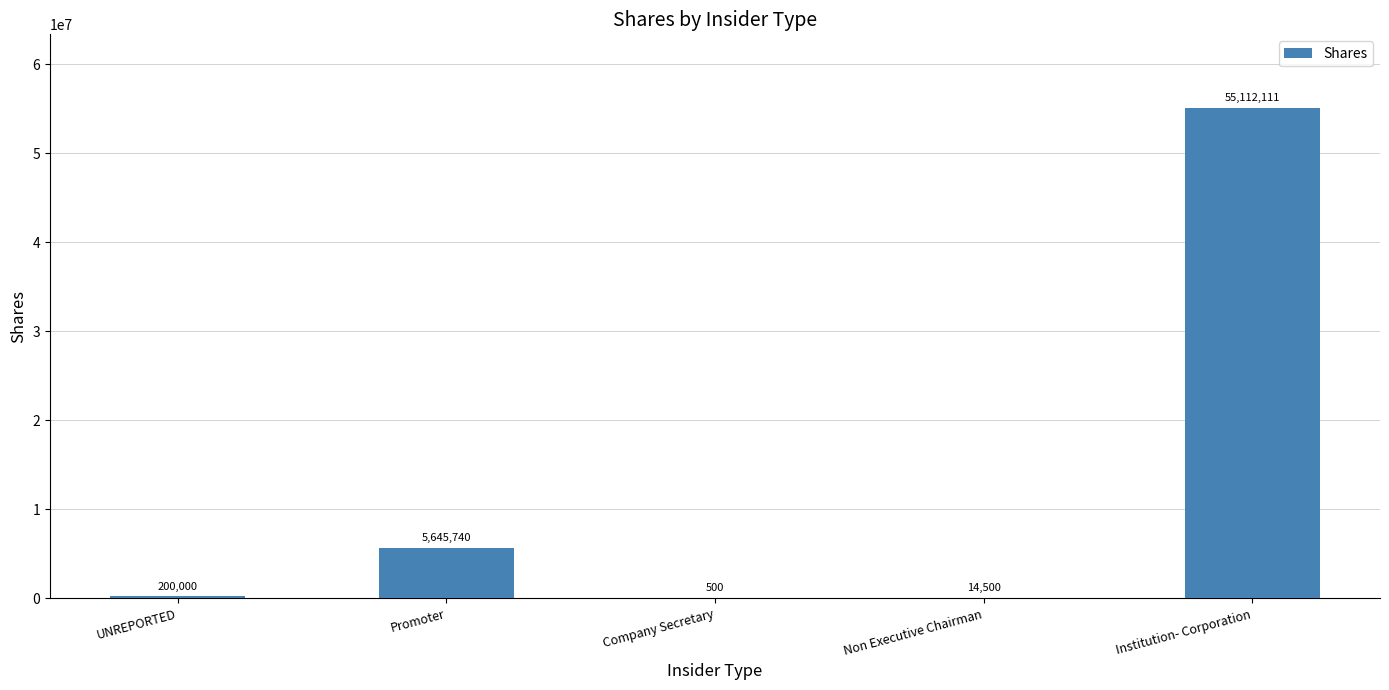

What is the greatest value displayed?

55112111